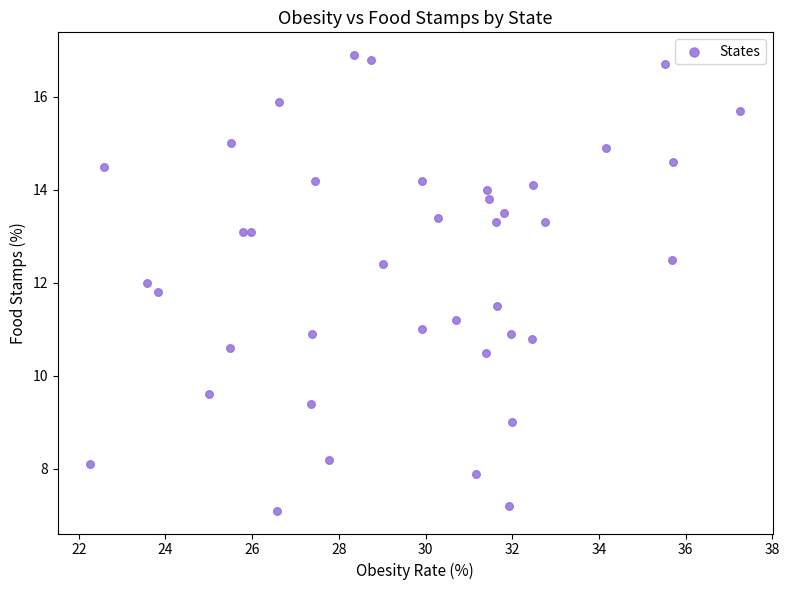

What is the range of X values (max minus min)?

15.0